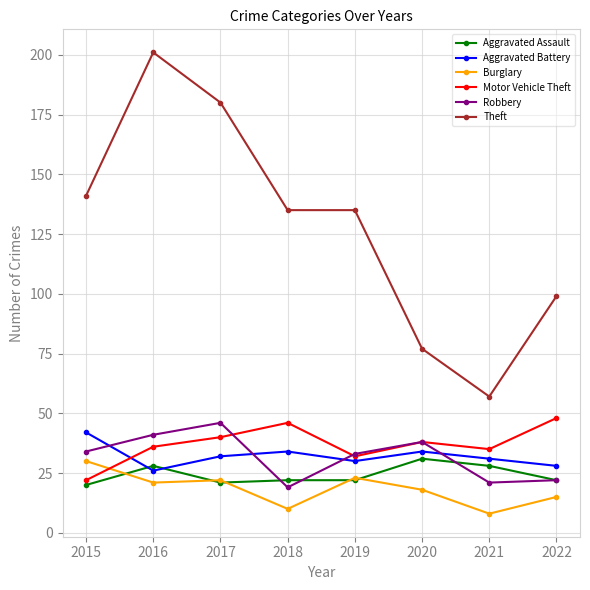

What is the average value of the Aggravated Battery series?

32